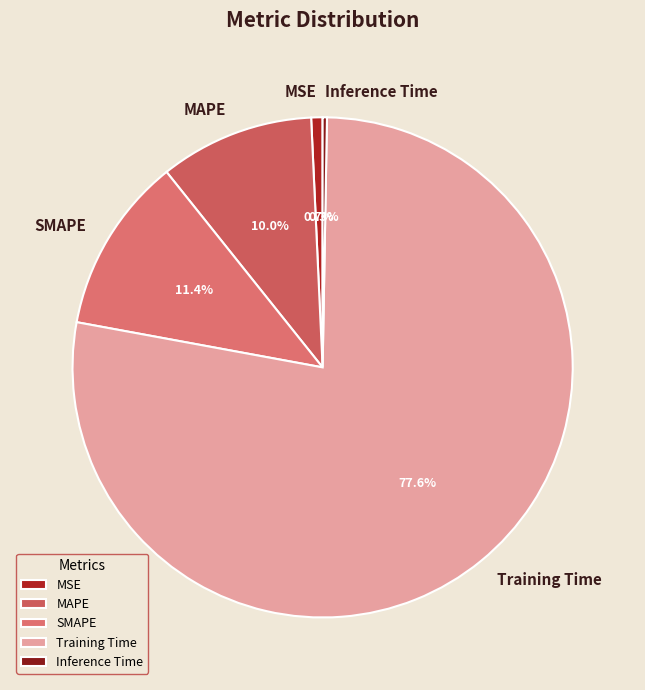

To the nearest percent, what portion does MSE represent?

1%